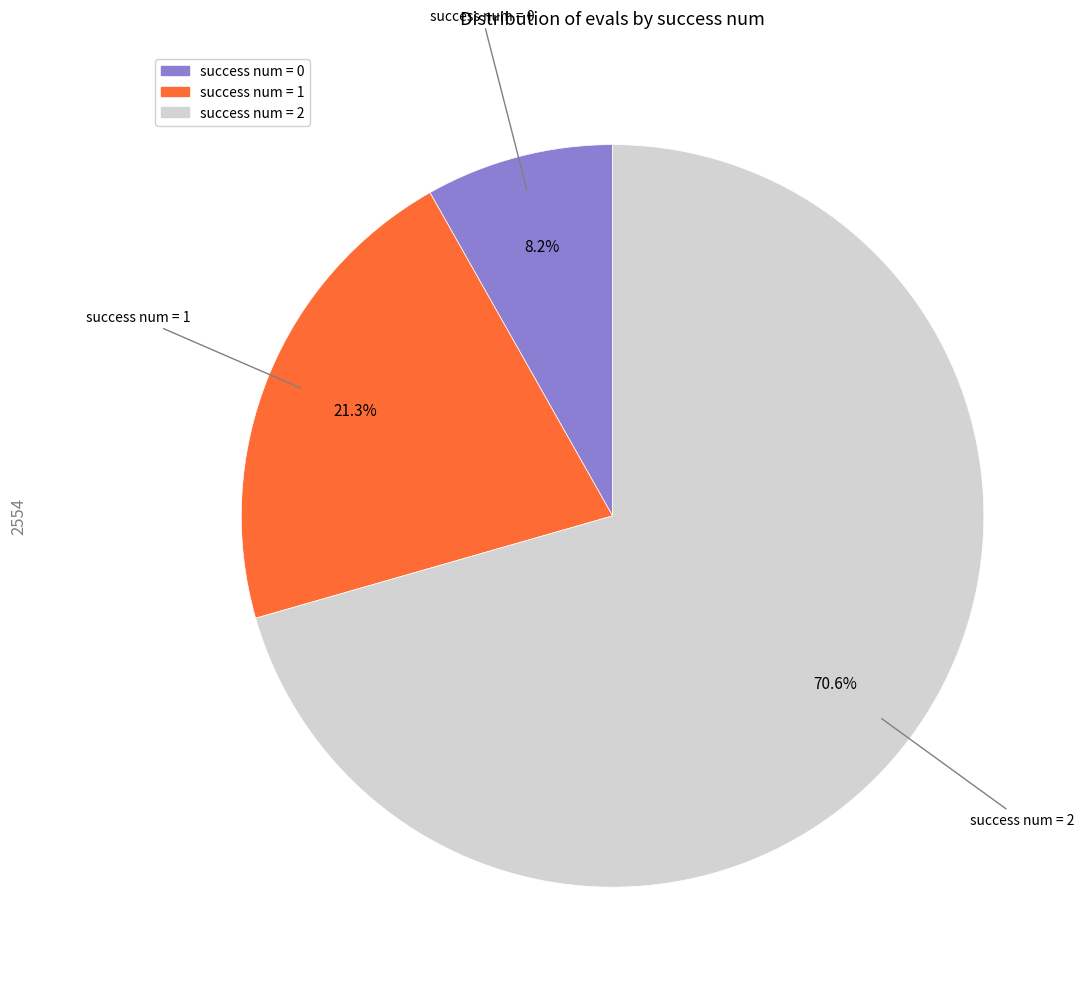

Is there a majority slice in this chart?

Yes